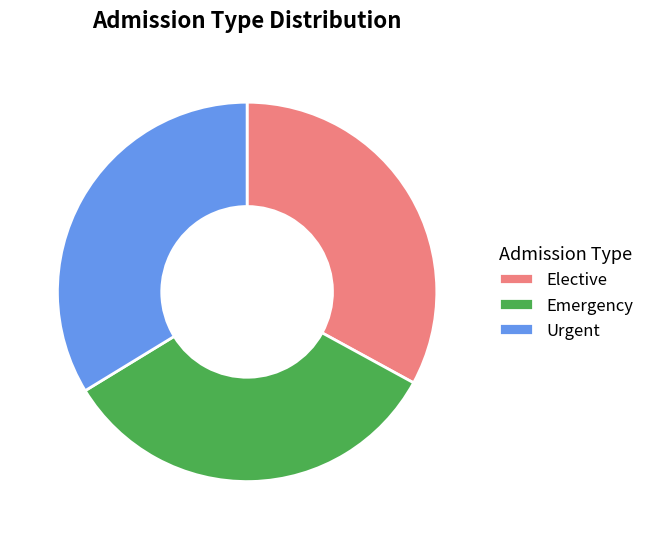

Is it true that Elective is 33% of the pie?

True